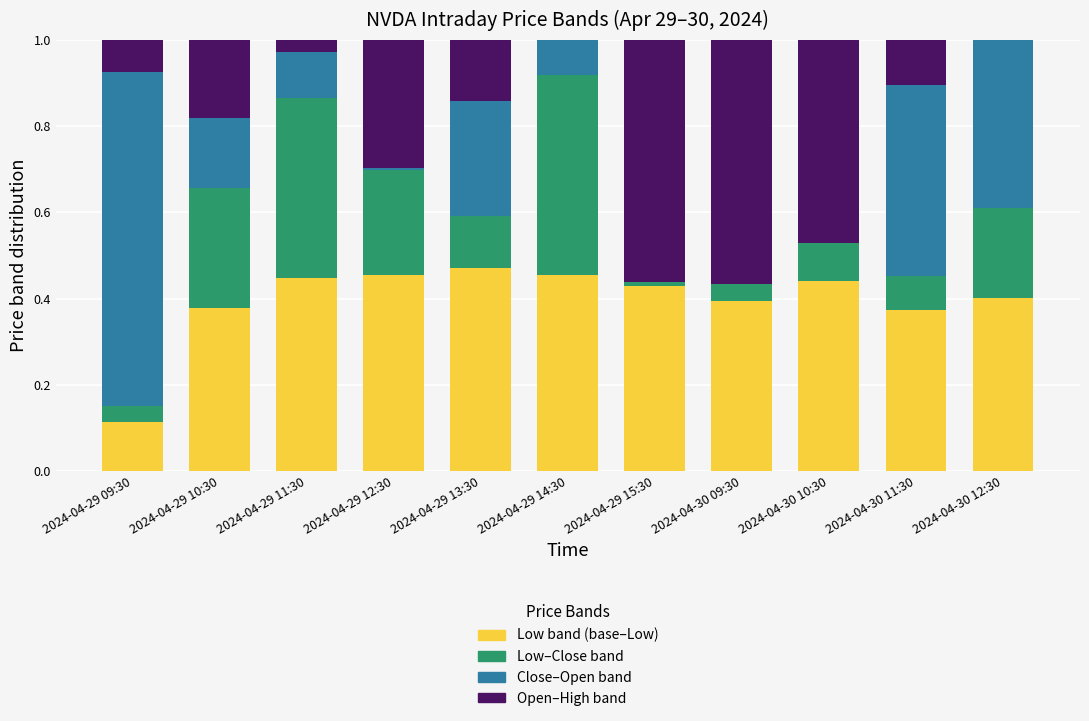

Which category has the highest value in the Close–Open band series?

2024-04-29 09:30